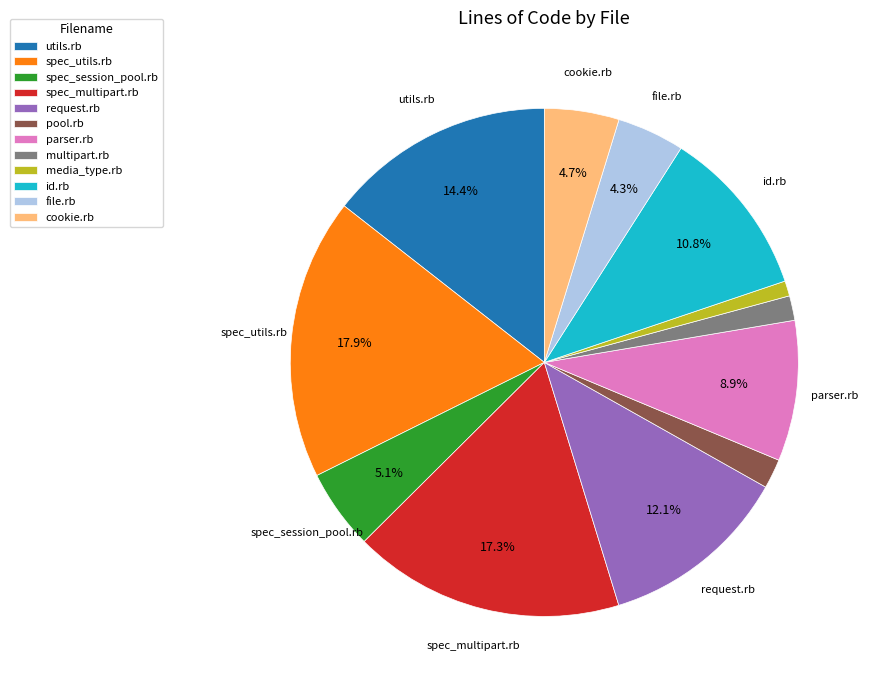

What percentage is the cookie.rb slice, to the nearest percent?

5%